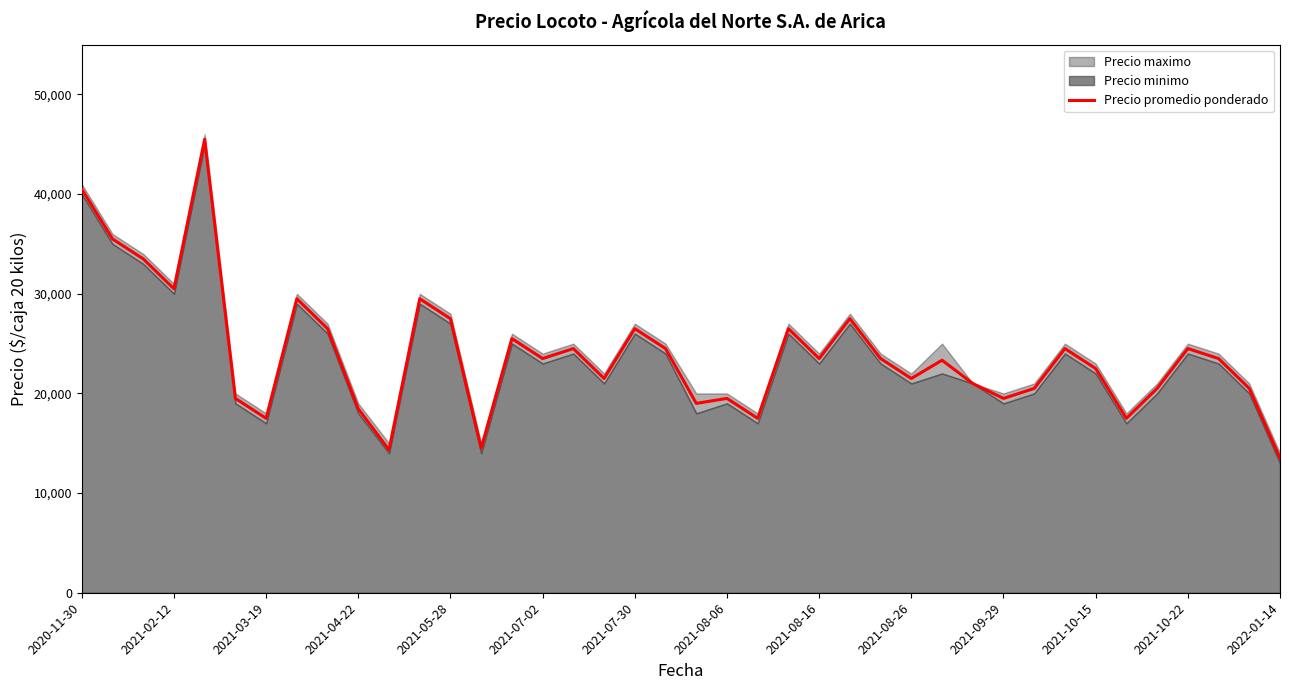

What is the lowest value of the Precio promedio ponderado series?

13500